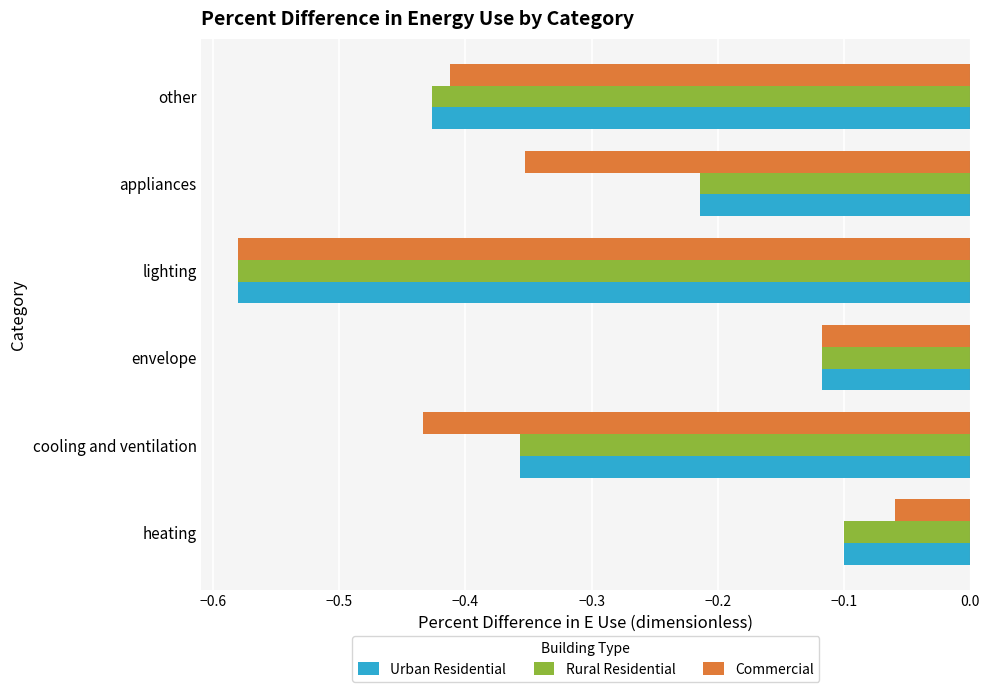

Where is Rural Residential nearest to the value 0?

heating